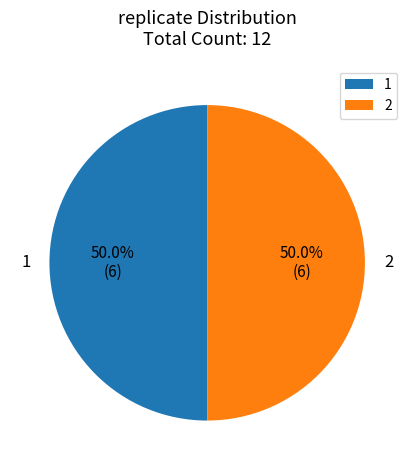

To the nearest percent, what portion does 2 represent?

50%